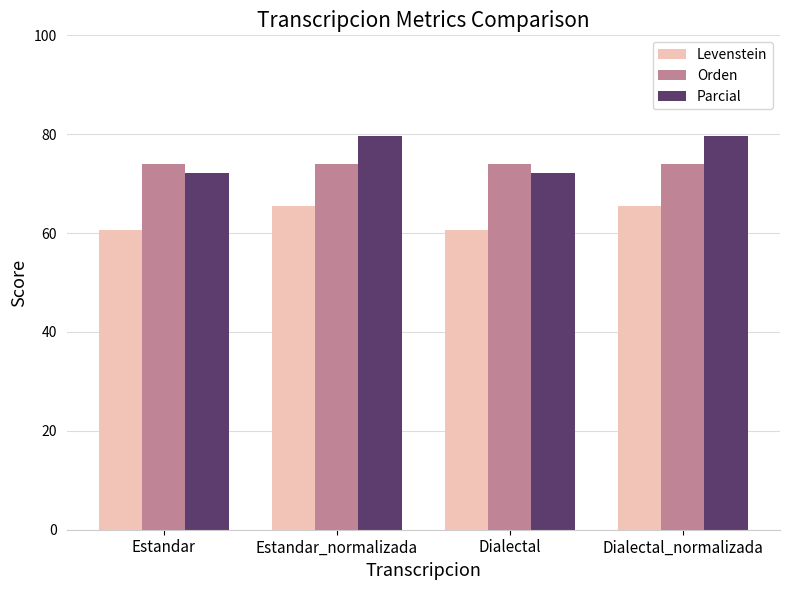

What position from the right is Estandar_normalizada?

3